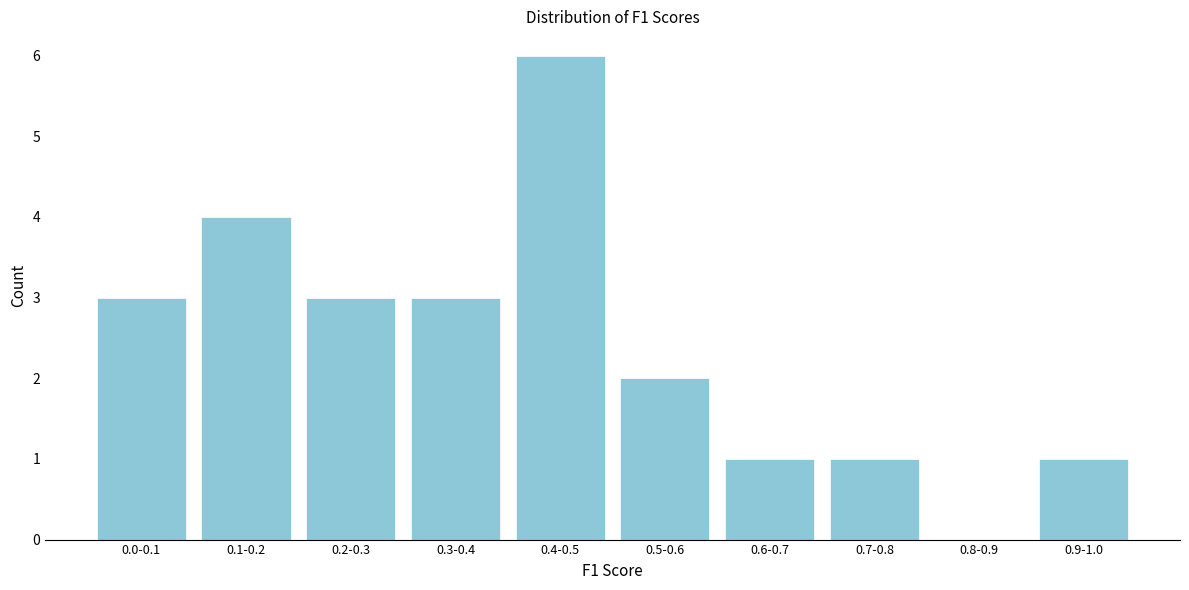

Reading right to left, what are all the values shown in this chart?

0.9-1.0=1	0.8-0.9=0	0.7-0.8=1	0.6-0.7=1	0.5-0.6=2	0.4-0.5=6	0.3-0.4=3	0.2-0.3=3	0.1-0.2=4	0.0-0.1=3